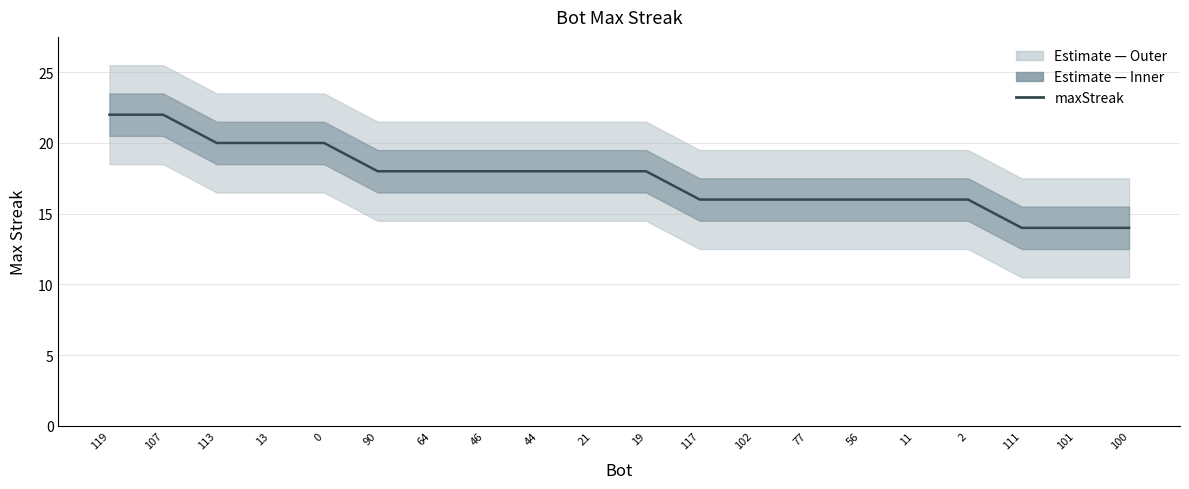

Reading left to right, what are all the values shown in this chart?

22	22	20	20	20	18	18	18	18	18	18	16	16	16	16	16	16	14	14	14